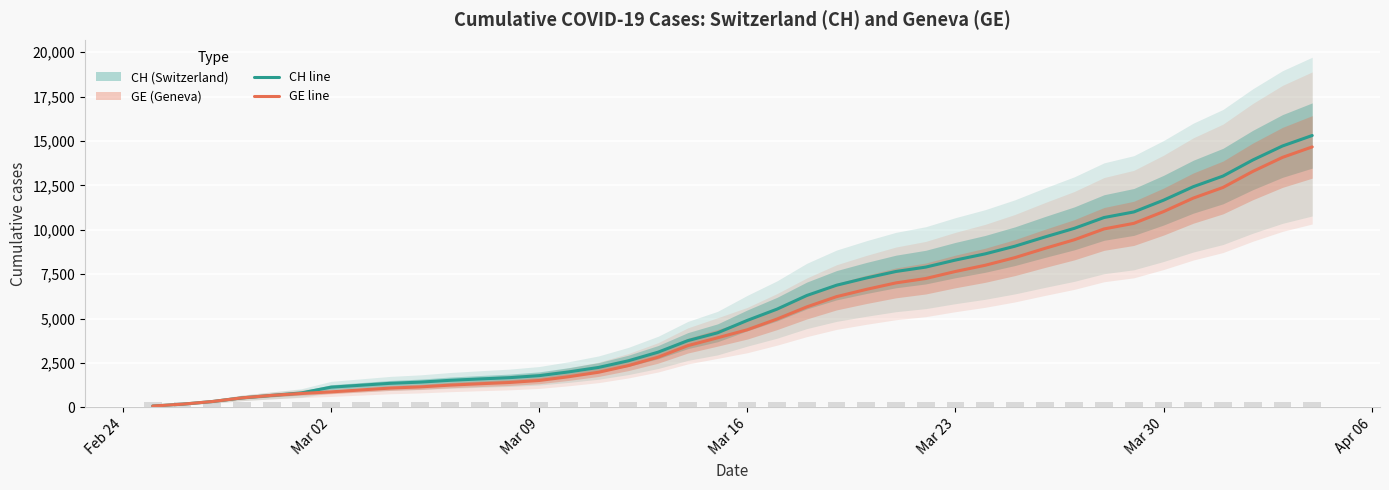

At which category does the chart reach its minimum across all series?

Feb 24